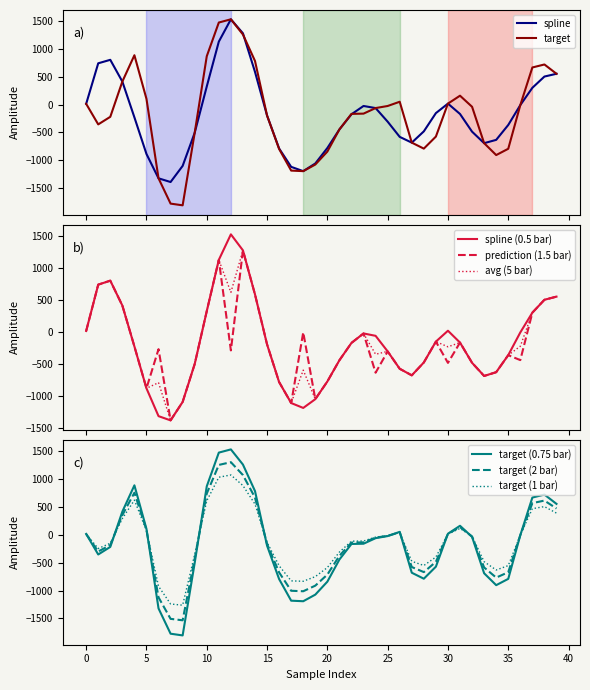

Read the prediction value at 17.

-1115.2